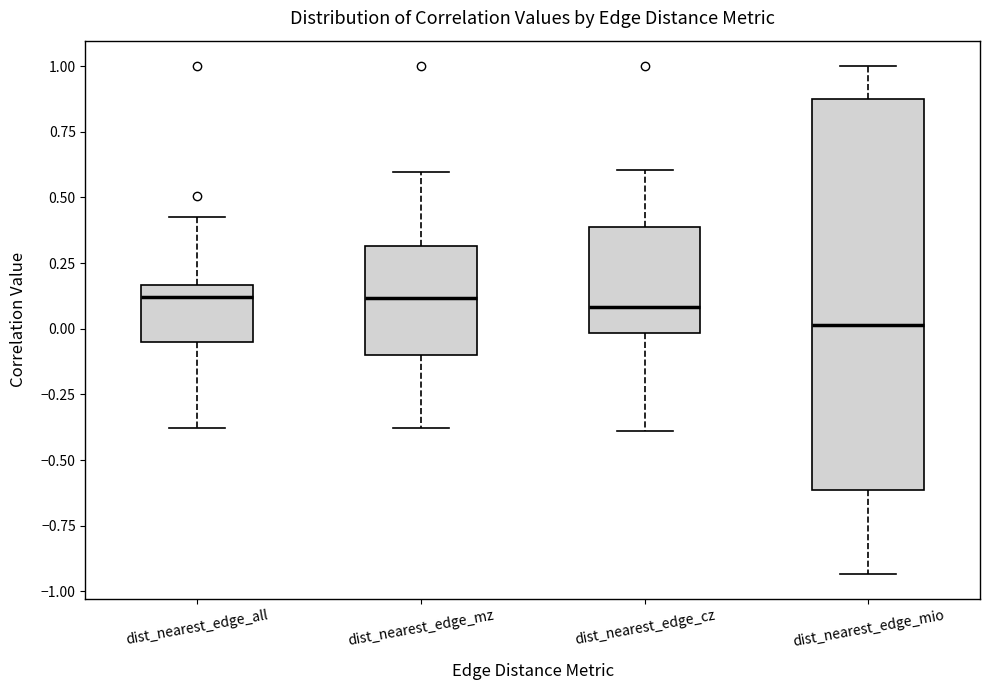

Reading left to right, transcribe this box plot: for each box, give where its median line is, the range the box spans, and where its two whiskers end, as read against the y-axis. The values are not printed on the chart, so give them approximately, as read against the axis.

dist_nearest_edge_all: median 0.10, box -0.05 to 0.15, whiskers -0.40 to 0.45
dist_nearest_edge_mz: median 0.10, box -0.10 to 0.30, whiskers -0.40 to 0.60
dist_nearest_edge_cz: median 0.10, box 0.00 to 0.40, whiskers -0.40 to 0.60
dist_nearest_edge_mio: median 0.00, box -0.60 to 0.85, whiskers -0.95 to 1.00